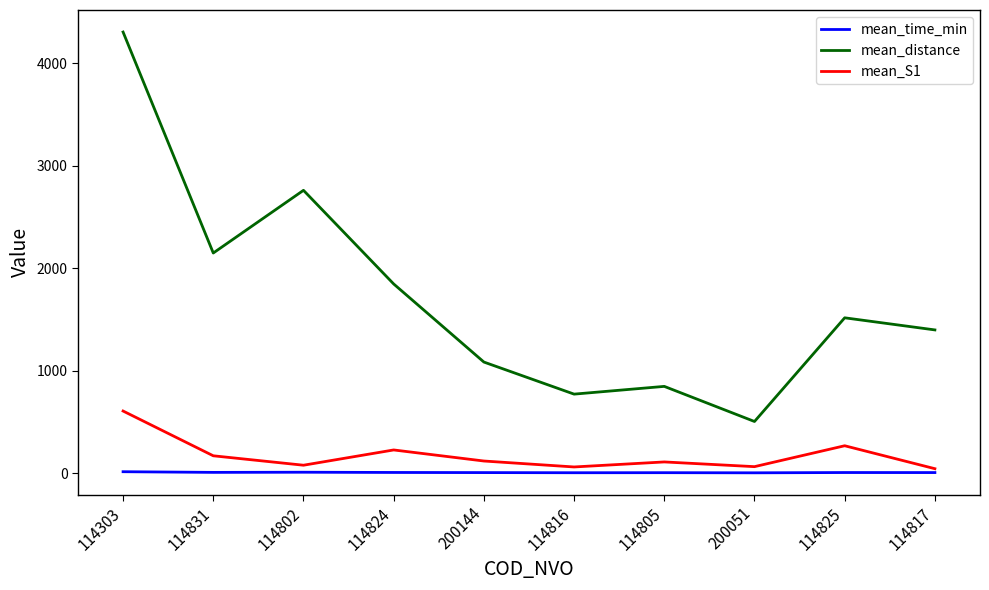

Is it true that mean_distance equals 1514.9 at 114825?

True